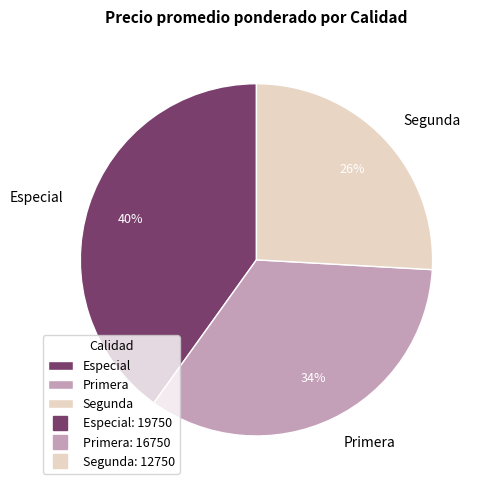

Is Especial the majority of the pie?

No